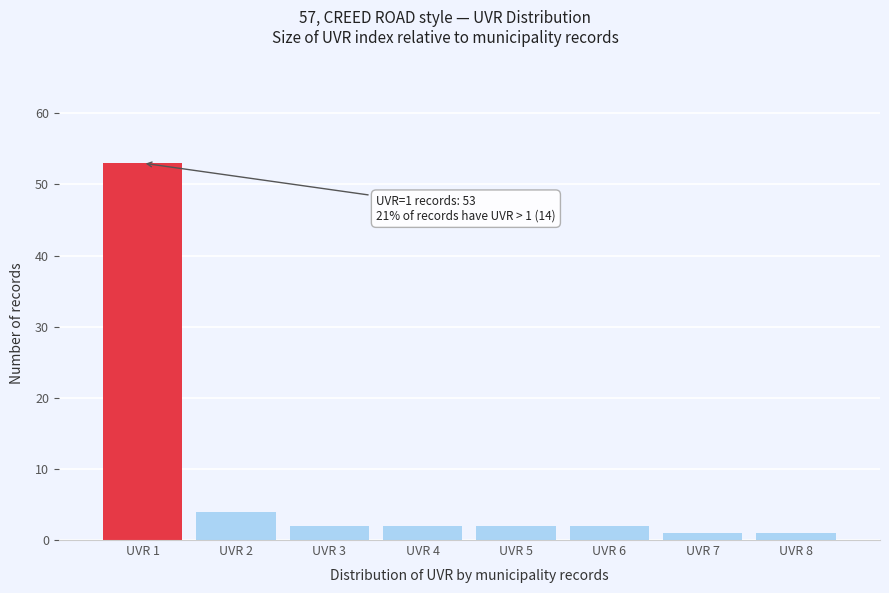

Which range on the x-axis has the tallest bar?

0.5 to 1.5